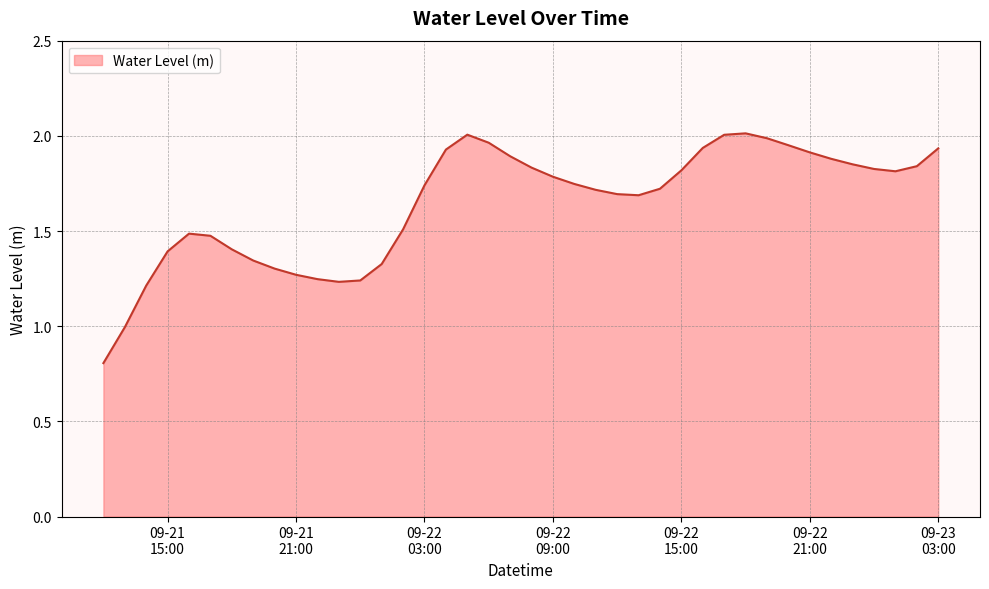

What is the smallest value displayed?

0.8